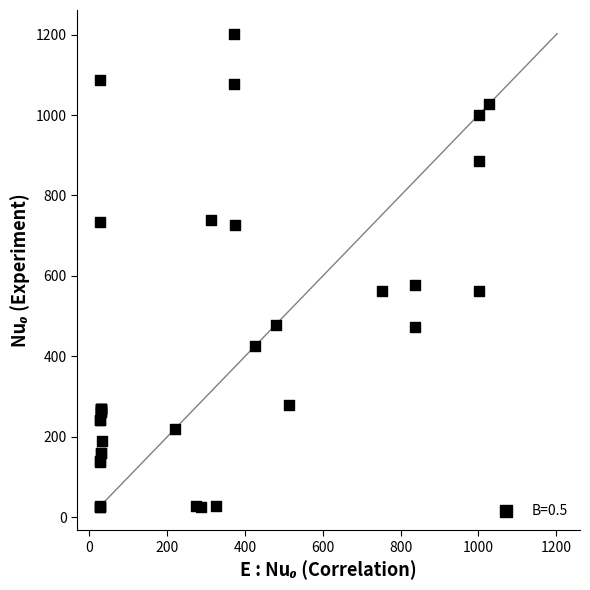

What Y value in the scatter plot is closest to 614?

578.2